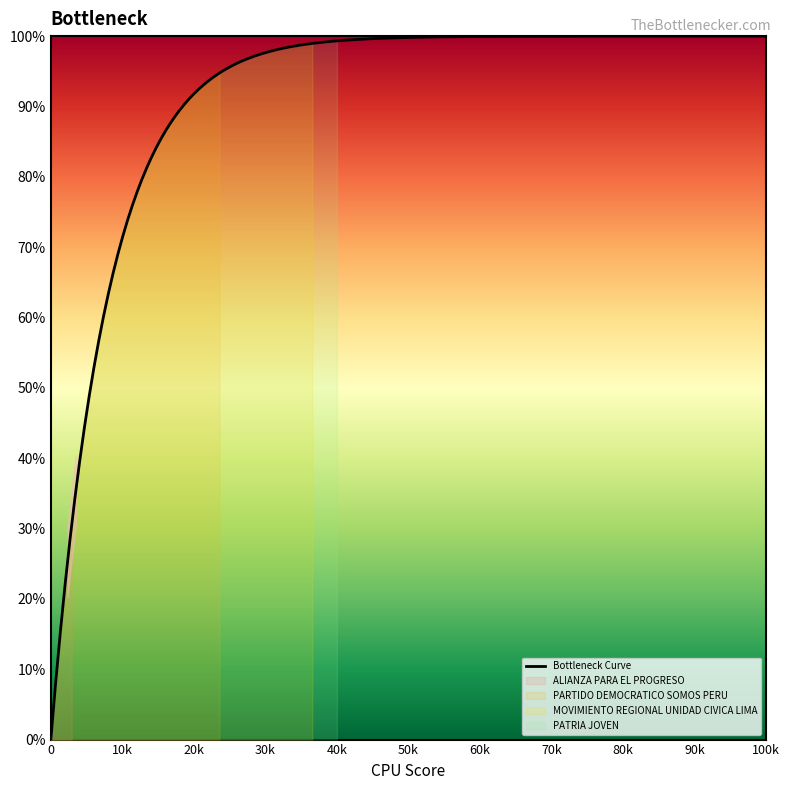

What is the maximum value for Bottleneck Curve?

100.0